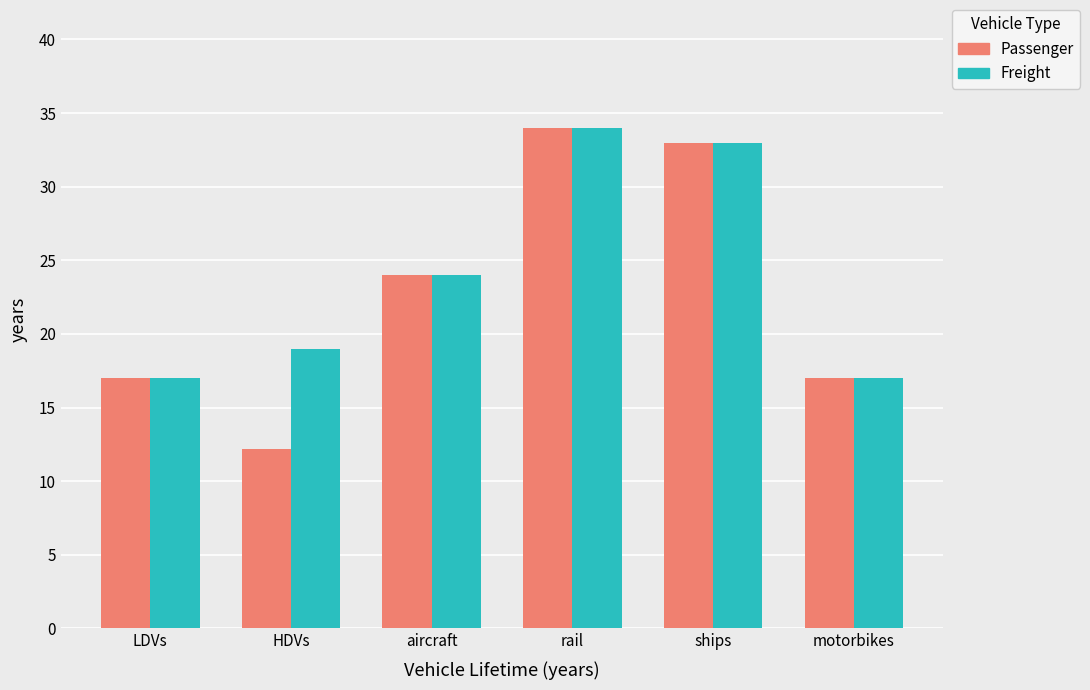

How many bars are there in total?

12